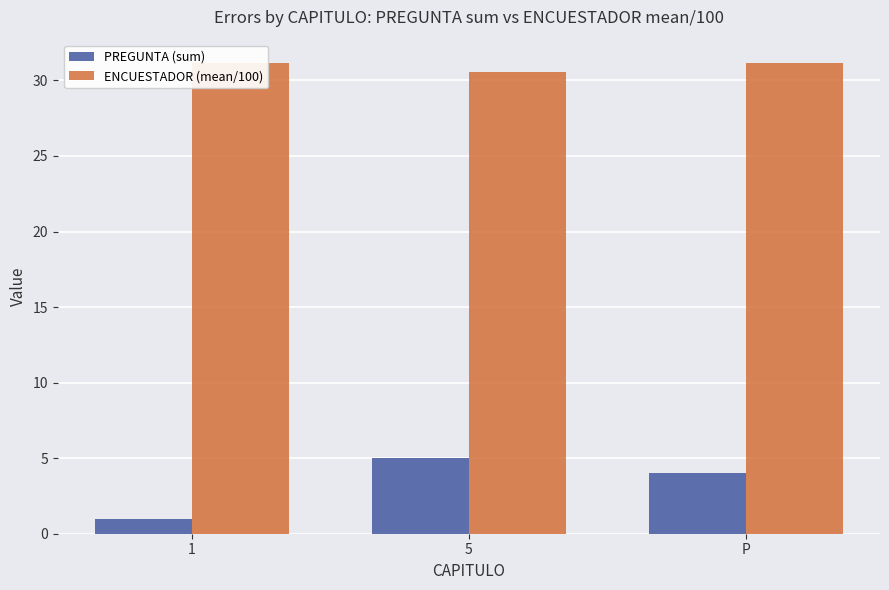

Which series changed the most between 5 and P?

PREGUNTA (sum)